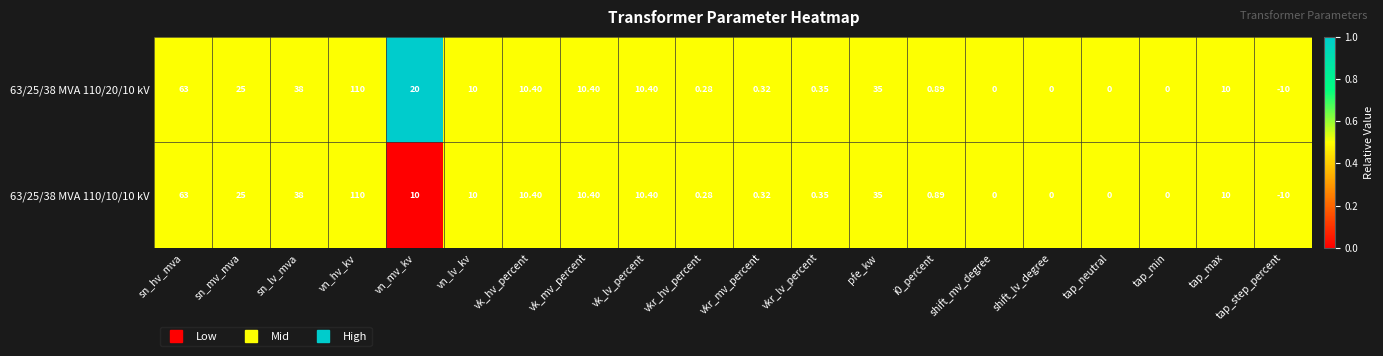

At which label does 63/25/38 MVA 110/20/10 kV reach its minimum?

tap_step_percent